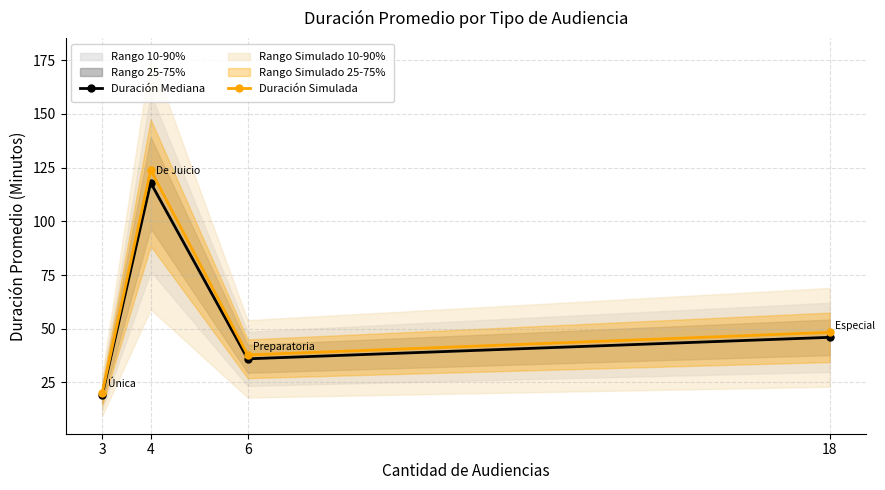

Between 6 and 18, which series saw the biggest shift?

Duración Simulada